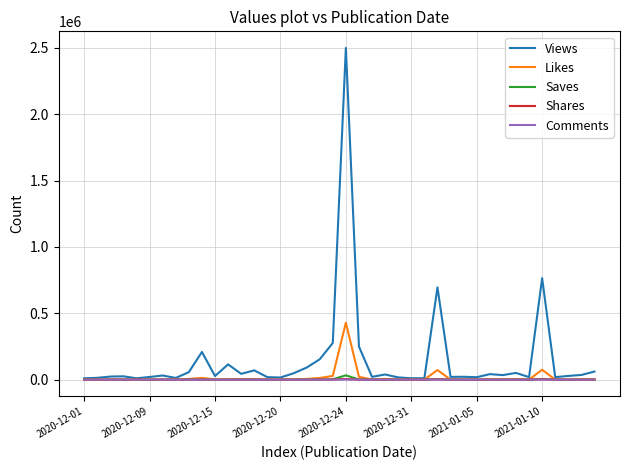

Which series has the widest spread of values?

Views